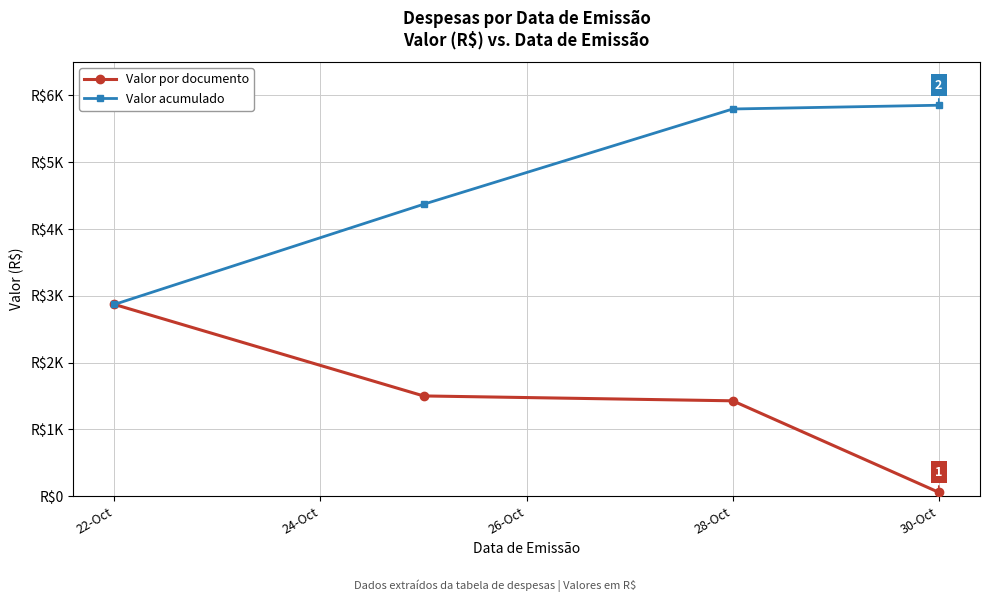

Does the chart have visible grid lines?

Yes